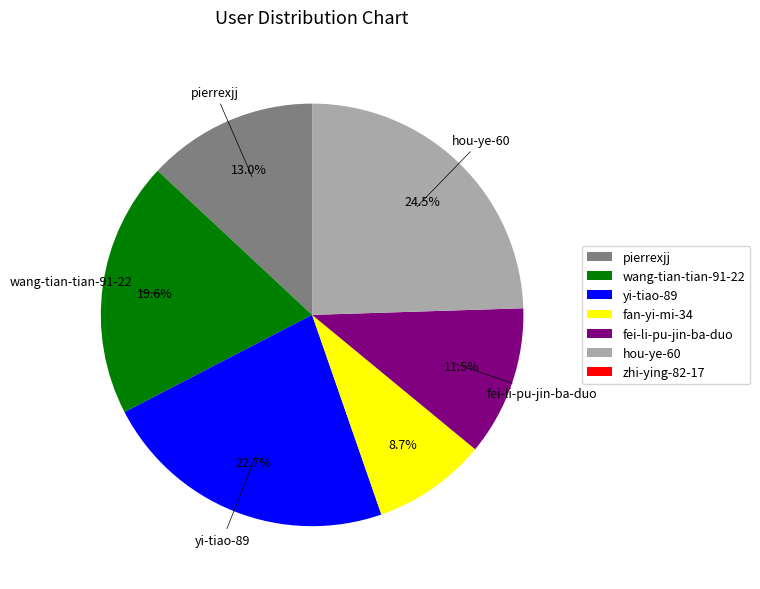

Do yi-tiao-89 and fan-yi-mi-34 together represent more than half of the pie?

No